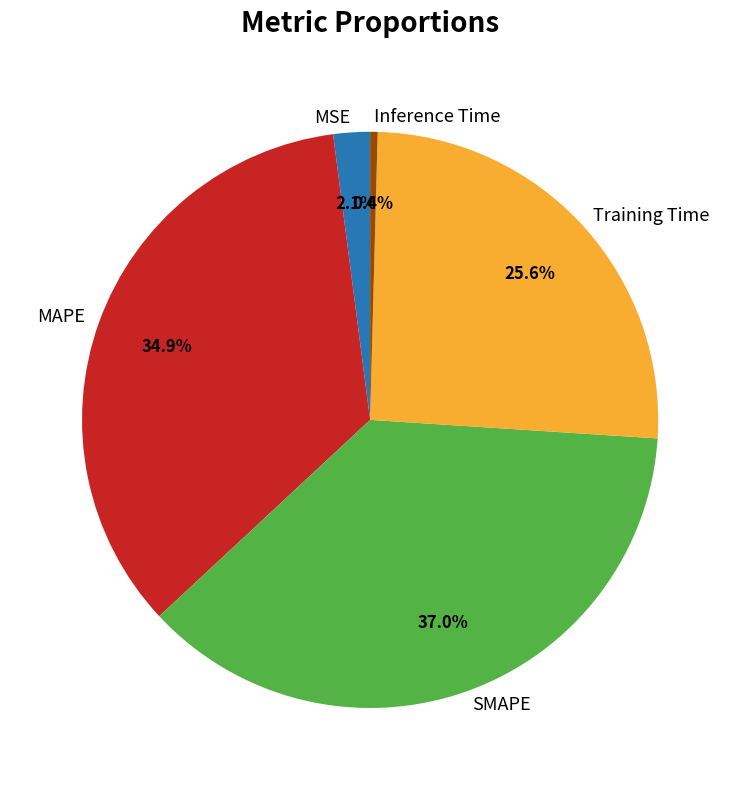

Which category has the smallest portion of the pie?

Inference Time